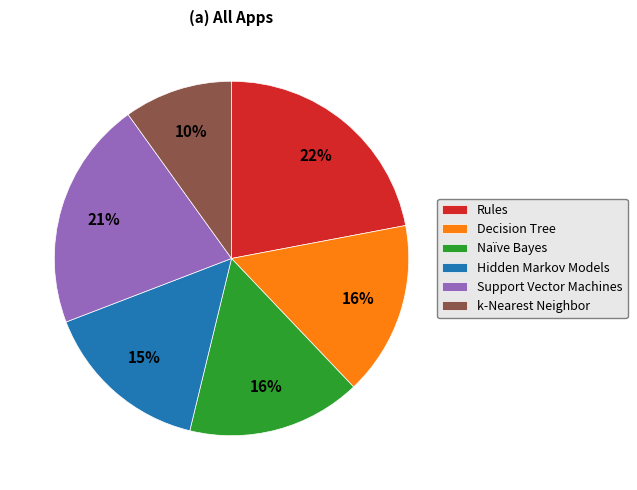

How many segments does this pie chart have?

6